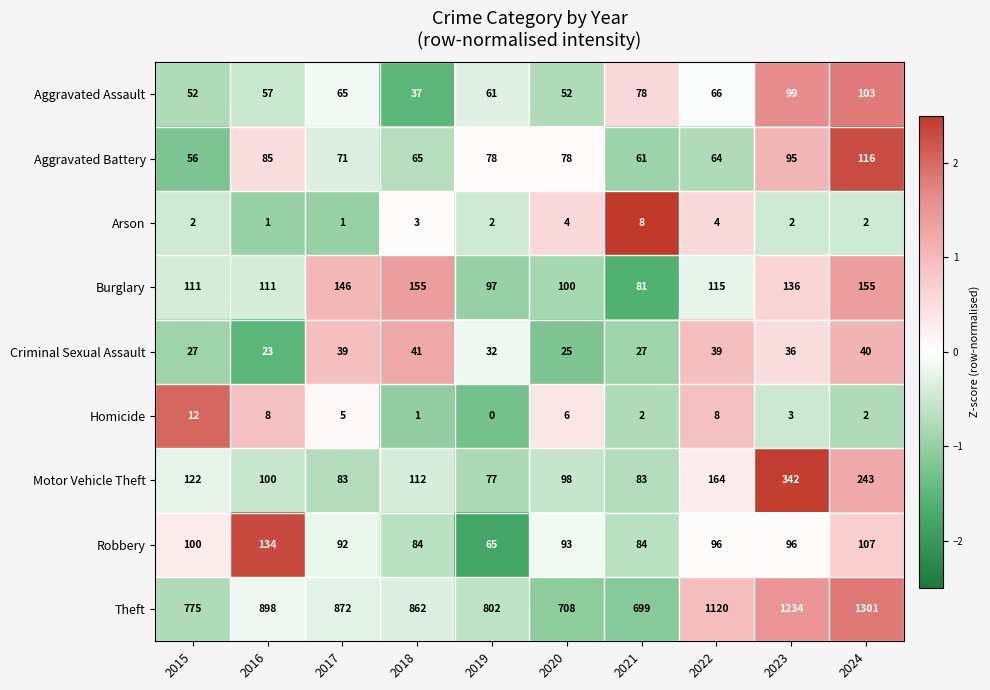

At which label is Aggravated Battery closest to 86?

2016